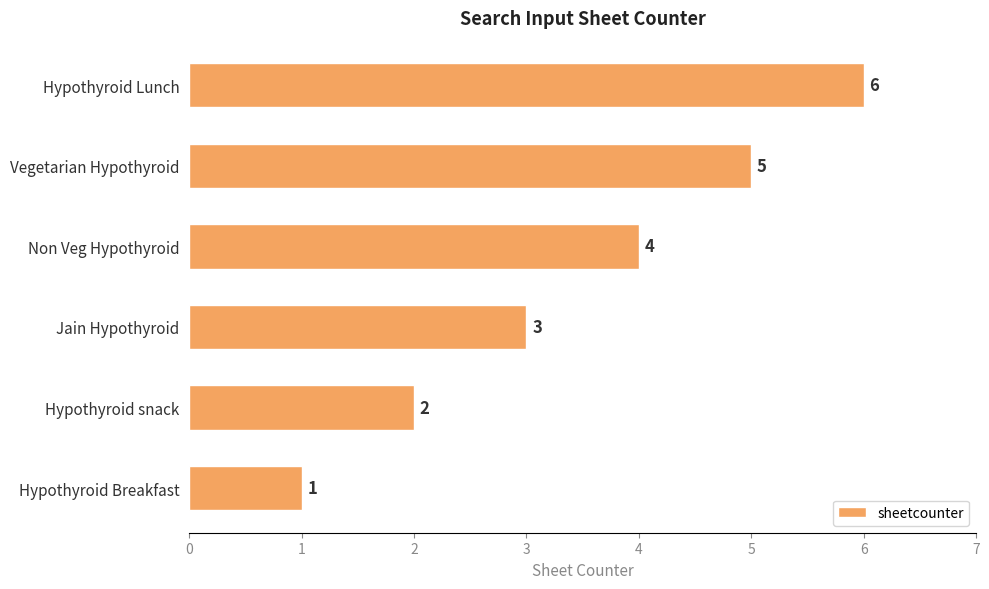

At which label is the value closest to 3?

Jain Hypothyroid